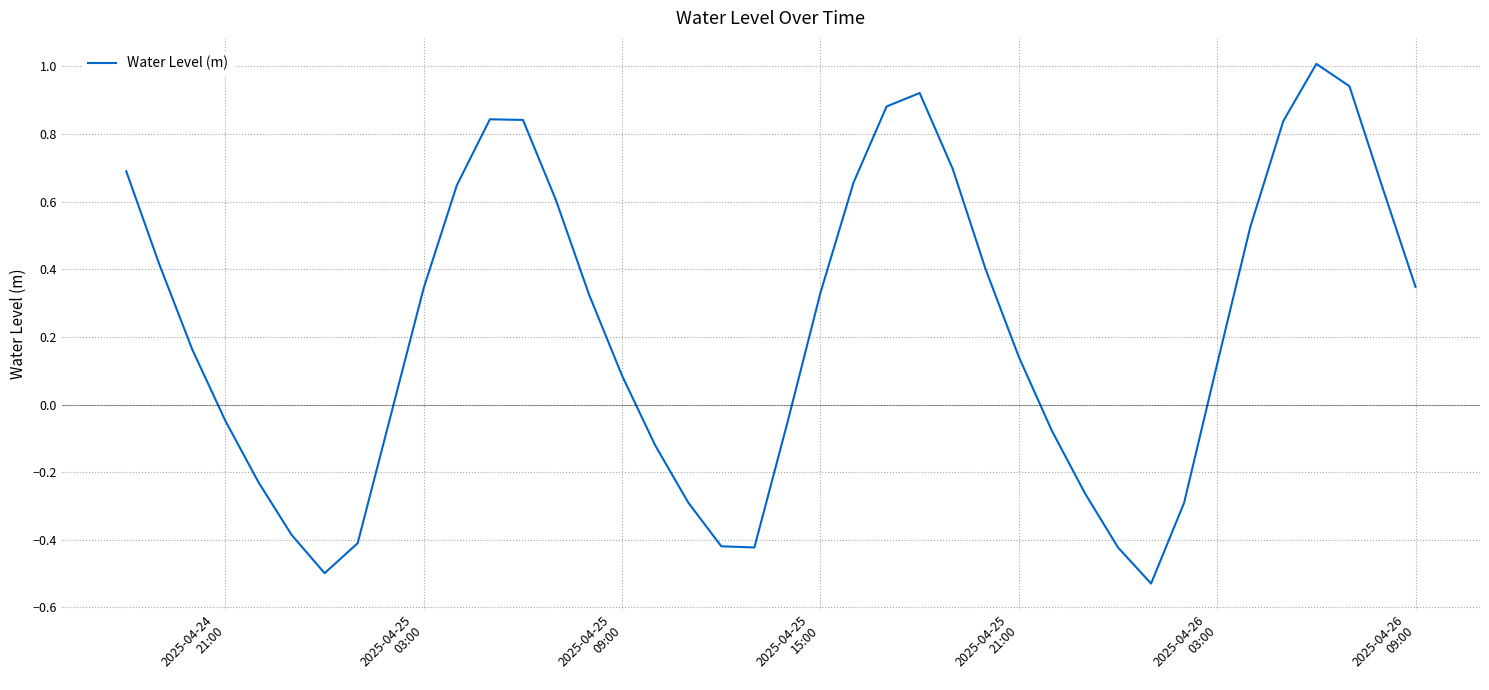

What is the greatest value displayed?

1.0